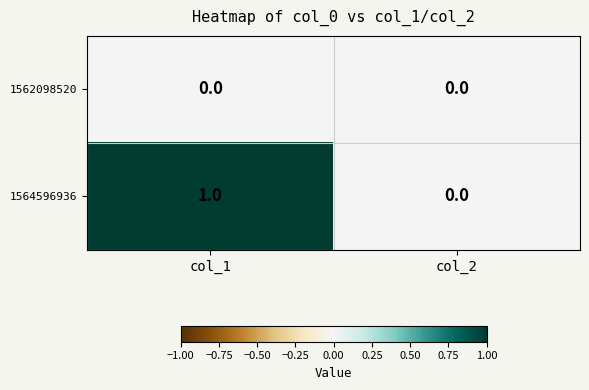

Which series has the largest range (max minus min)?

1564596936